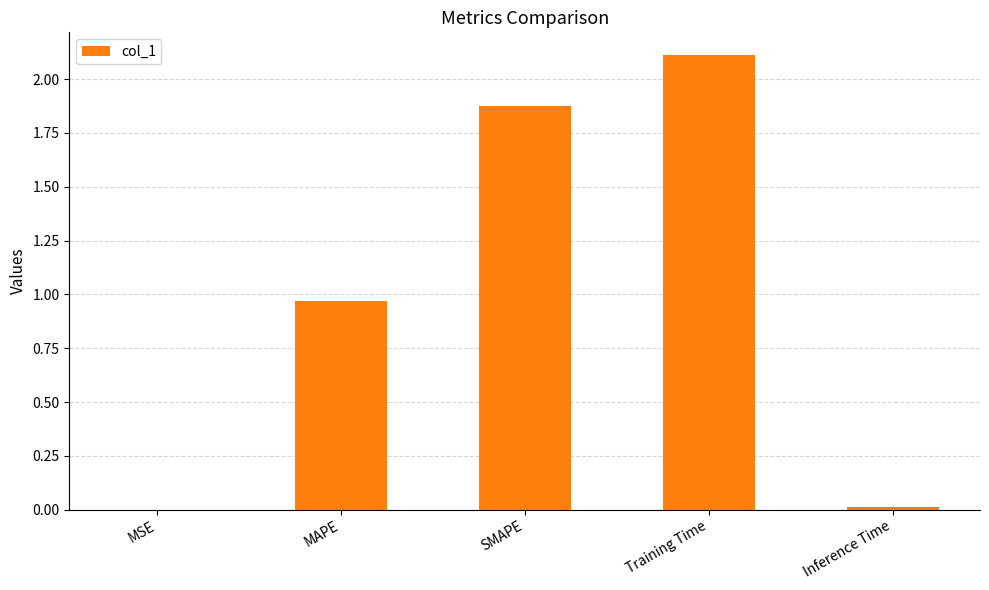

Which label corresponds to the largest value in the chart?

Training Time